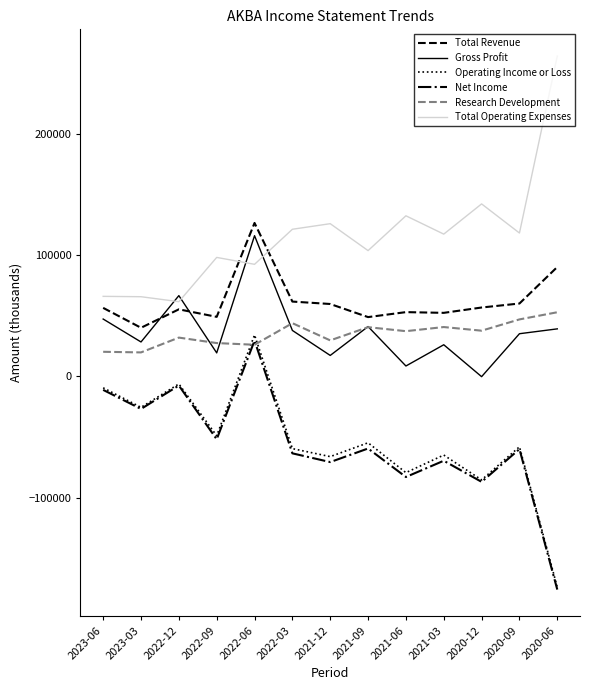

True or false: Gross Profit has more than 2 interior local peaks.

True